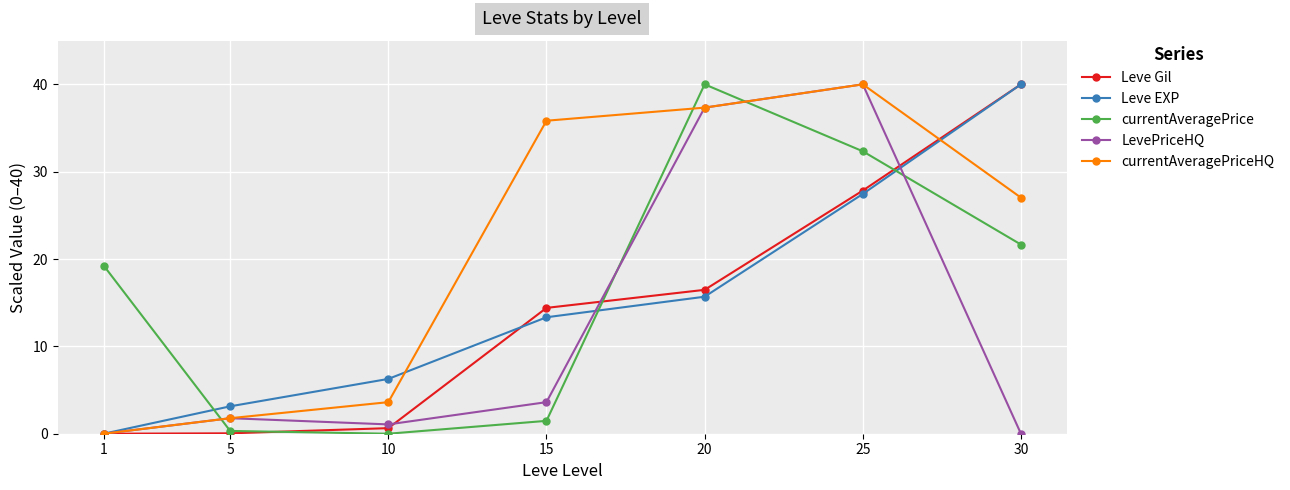

What are all the series names shown in the legend?

Leve Gil, Leve EXP, currentAveragePrice, LevePriceHQ, currentAveragePriceHQ